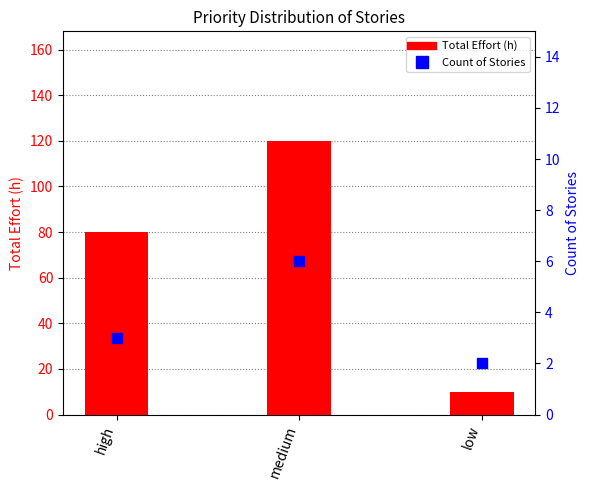

What is the total value across all series at high?

83